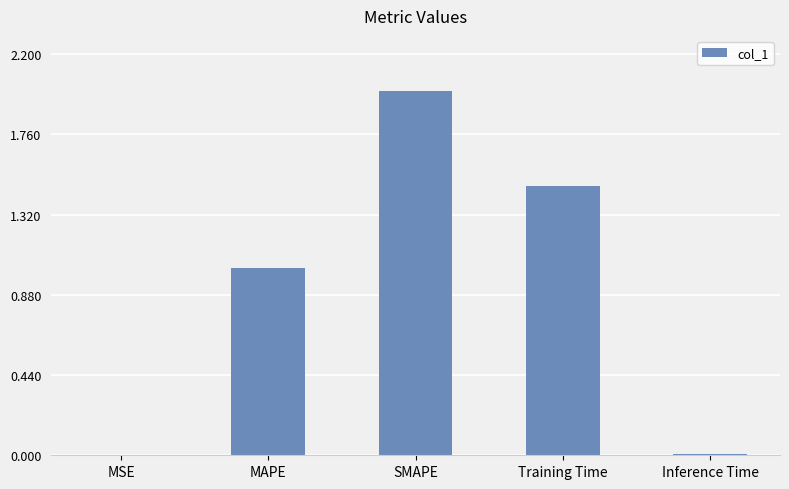

Which label corresponds to the largest value in the chart?

SMAPE